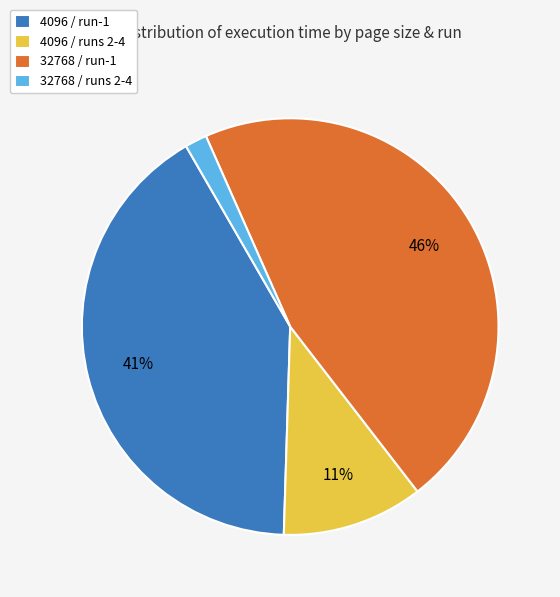

To the nearest percent, what is the difference between the 4096 / runs 2-4 and 32768 / run-1 slice percentages?

35%